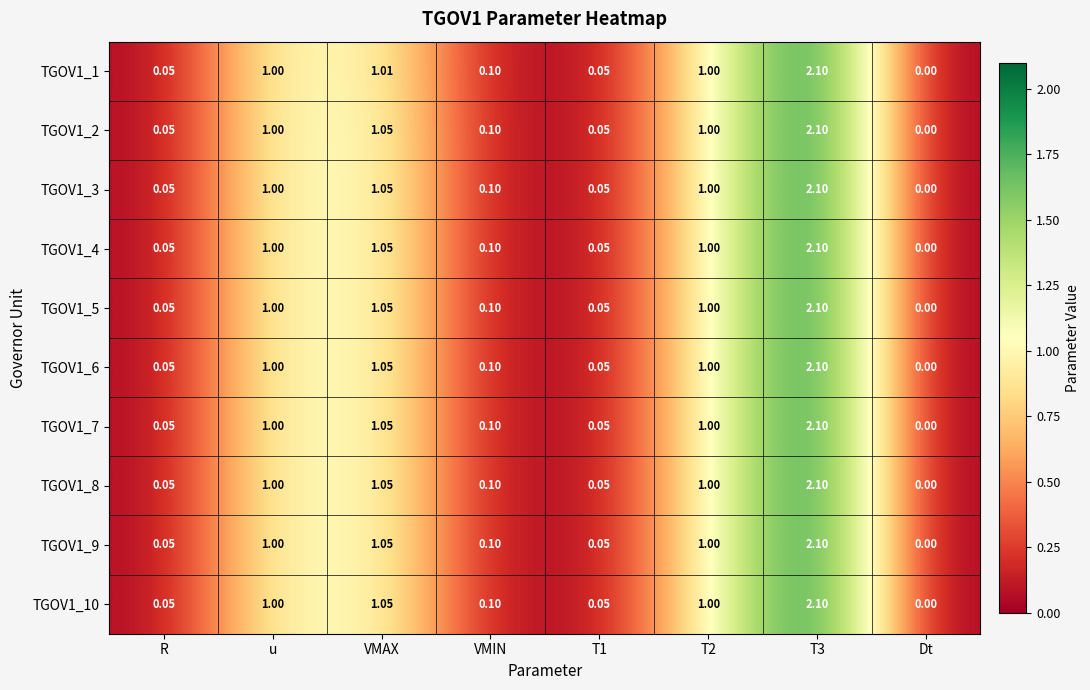

Which label corresponds to the smallest value in the chart?

Dt